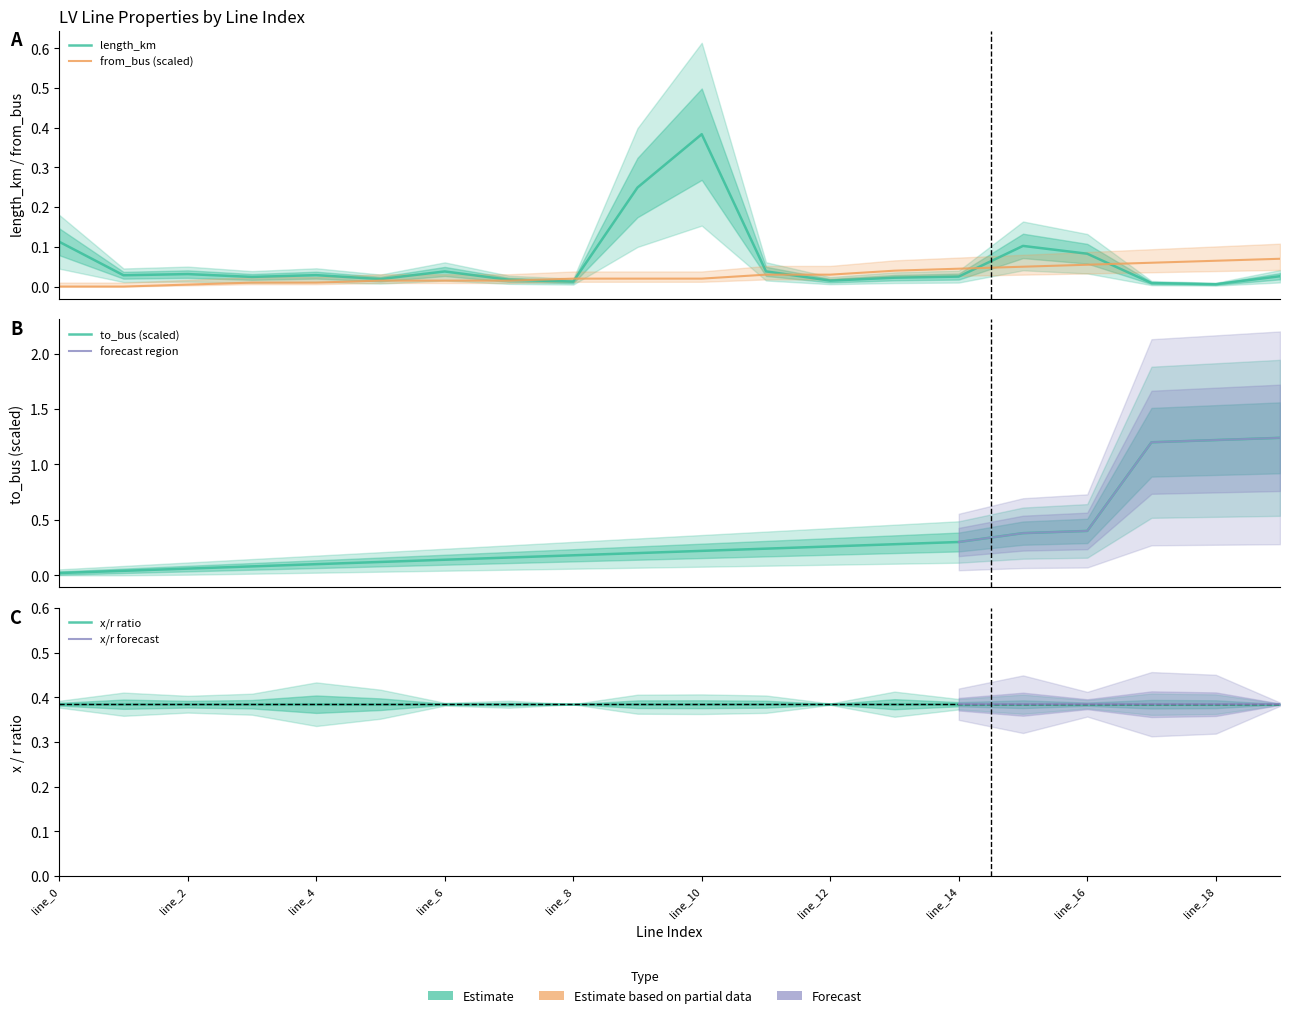

At which label is length_km closest to 0?

line_18